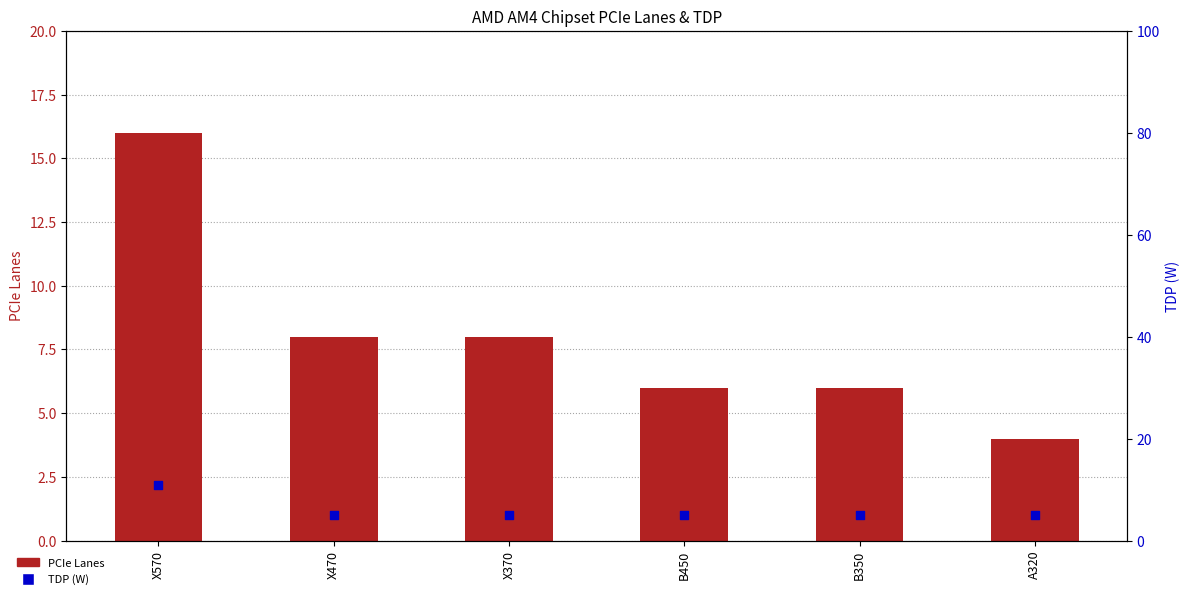

Which series has the largest Y range (max minus min)?

PCIe Lanes